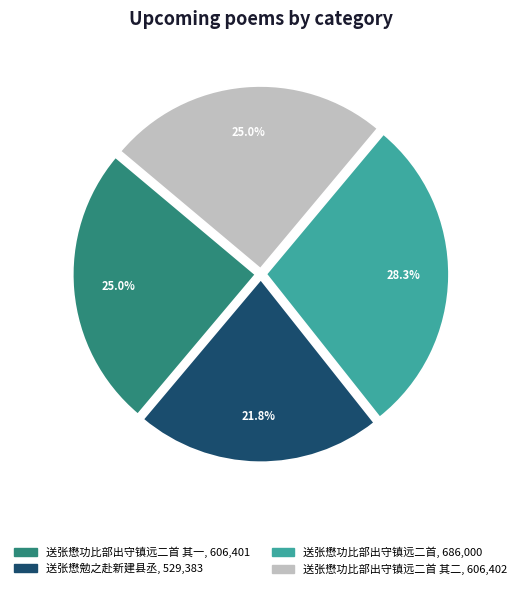

Is there any slice that represents more than half of the pie?

No